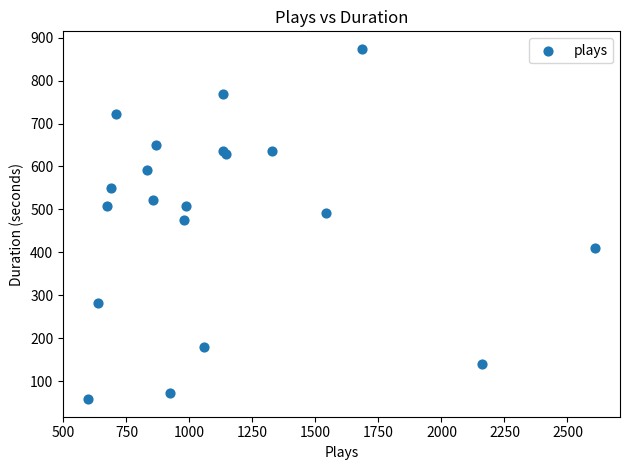

What is the range of X values (max minus min)?

2009